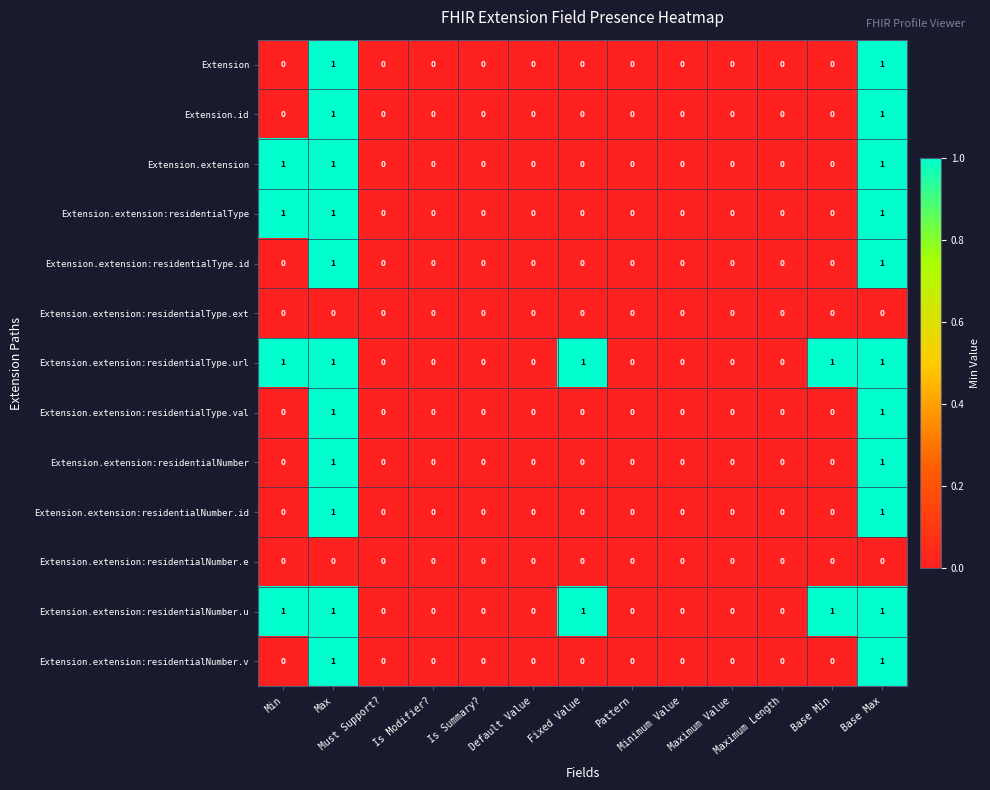

What is the sum of all Extension.extension:residentialType.url values?

5